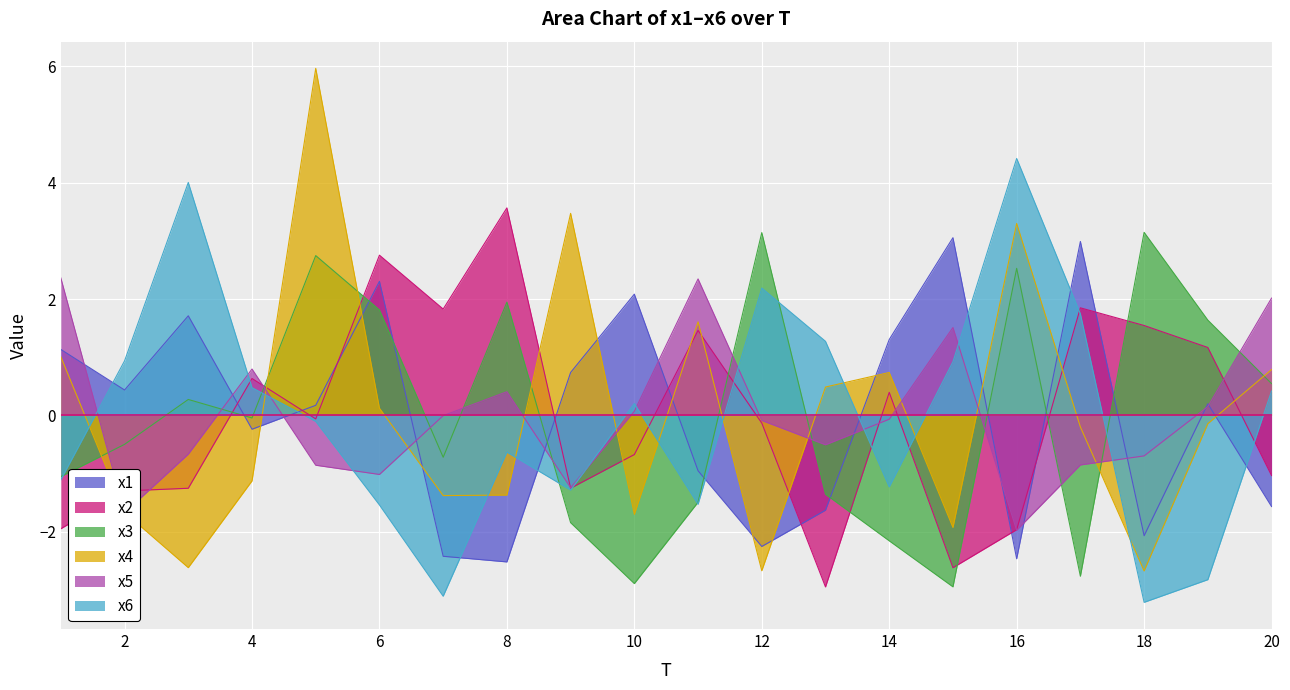

List the labels in order of x6 value, largest first.

16, 3, 12, 17, 13, 2, 15, 4, 20, 10, 5, 8, 1, 14, 9, 11, 6, 19, 7, 18